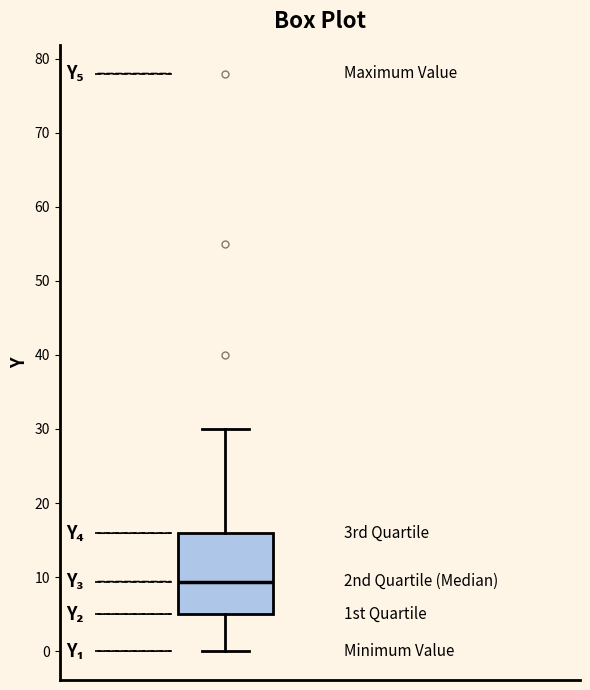

Read this box plot against the y-axis: the position of the median line, the range covered by the box, and the ends of both whiskers. The values are not printed on the chart, so give them approximately, as read against the axis.

median 9, box 5 to 16, whiskers 0 to 30